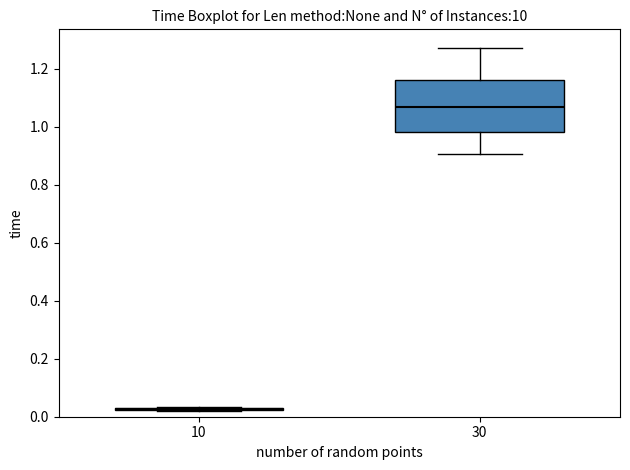

Reading left to right, read every box against the y-axis: the position of its median line, the range the box covers, and the ends of its whiskers. The values are not printed on the chart, so give them approximately, as read against the axis.

10: box collapsed to a line at 0.02, whiskers 0.02 to 0.04
30: median 1.06, box 0.98 to 1.16, whiskers 0.90 to 1.28